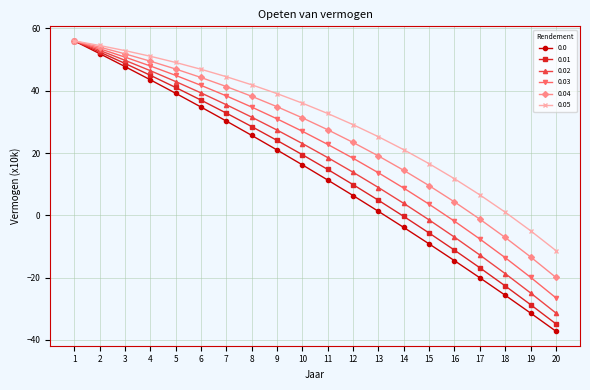

Which series has the largest total across all categories?

0.05